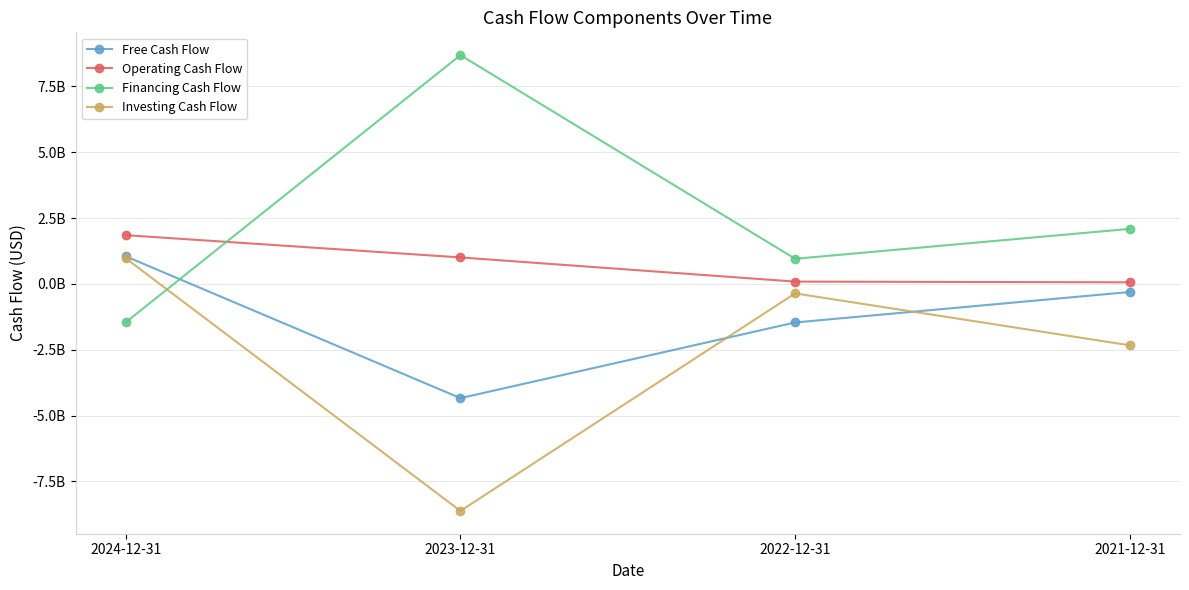

Which category has the lowest value across all series?

2023-12-31